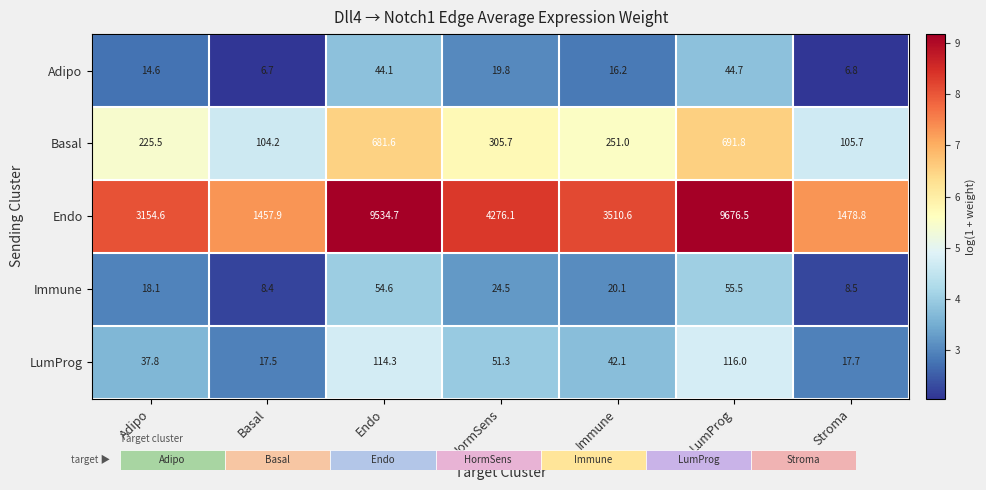

At Immune, list the series in order from largest to smallest.

Endo, Basal, LumProg, Immune, Adipo